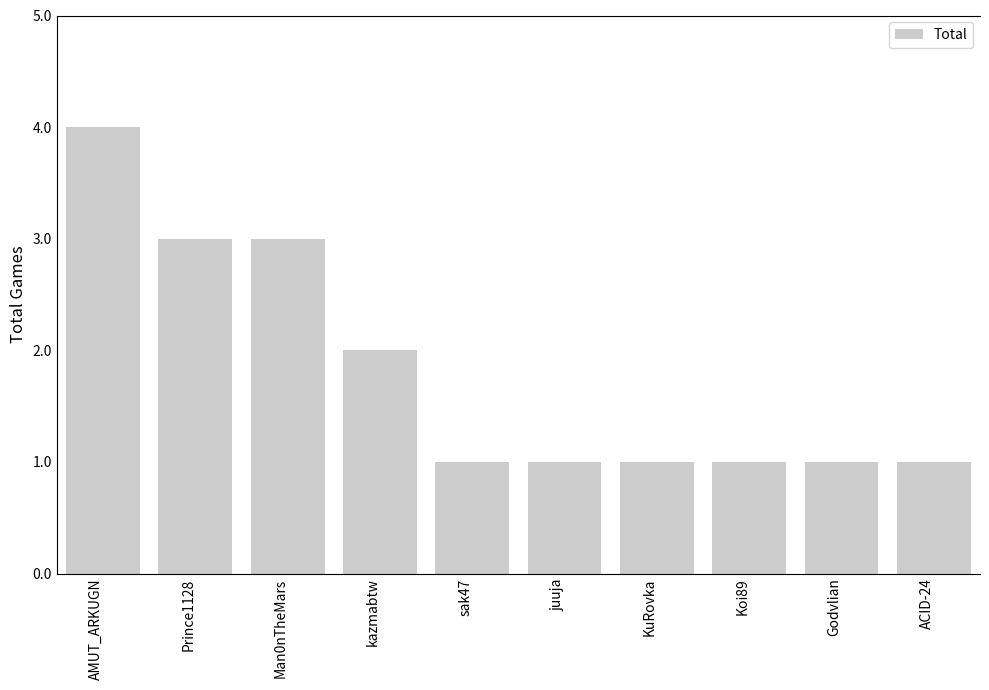

Where is the data nearest to the value 2?

kazmabtw